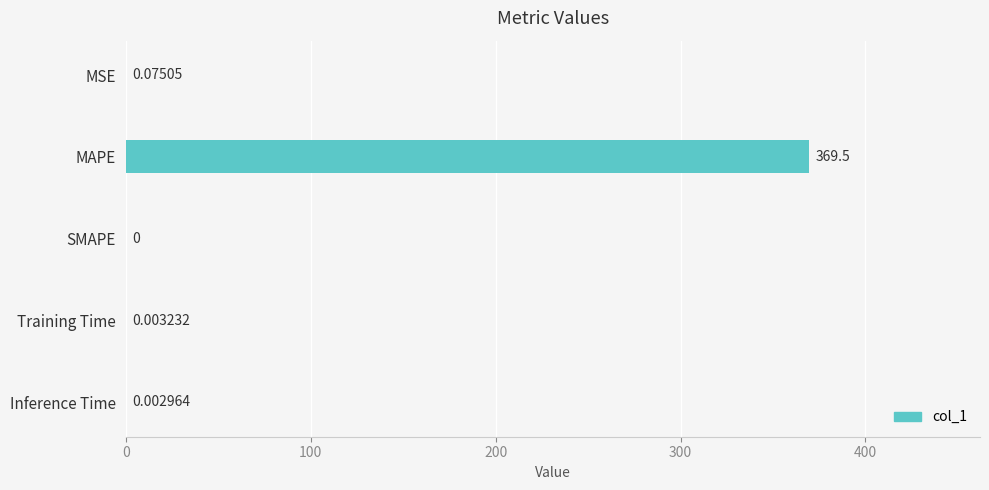

At which category does the chart reach its peak across all series?

MAPE